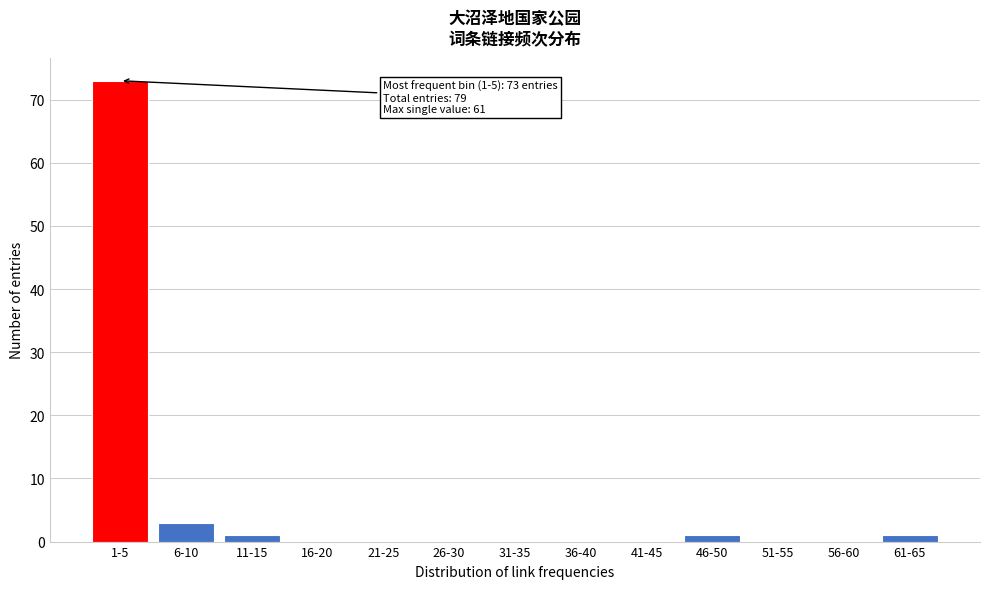

Reading right to left, extract all data points from this chart.

61-65=1	56-60=0	51-55=0	46-50=1	41-45=0	36-40=0	31-35=0	26-30=0	21-25=0	16-20=0	11-15=1	6-10=3	1-5=73